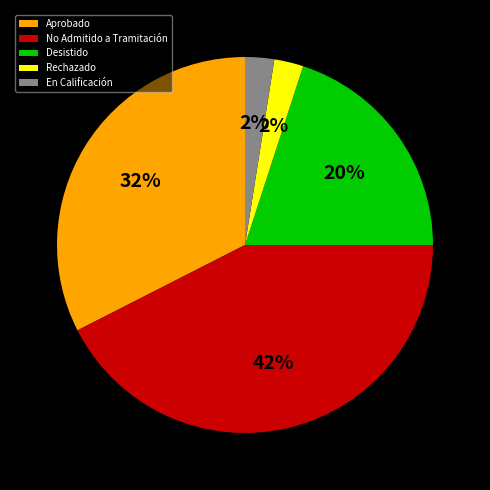

To the nearest percent, what is the average slice percentage?

20%